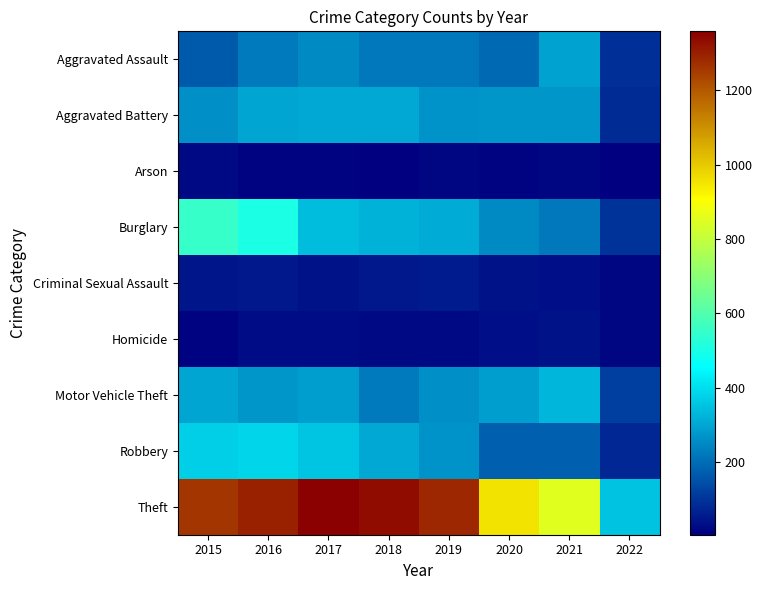

At which category is the sum across all series the highest?

2016